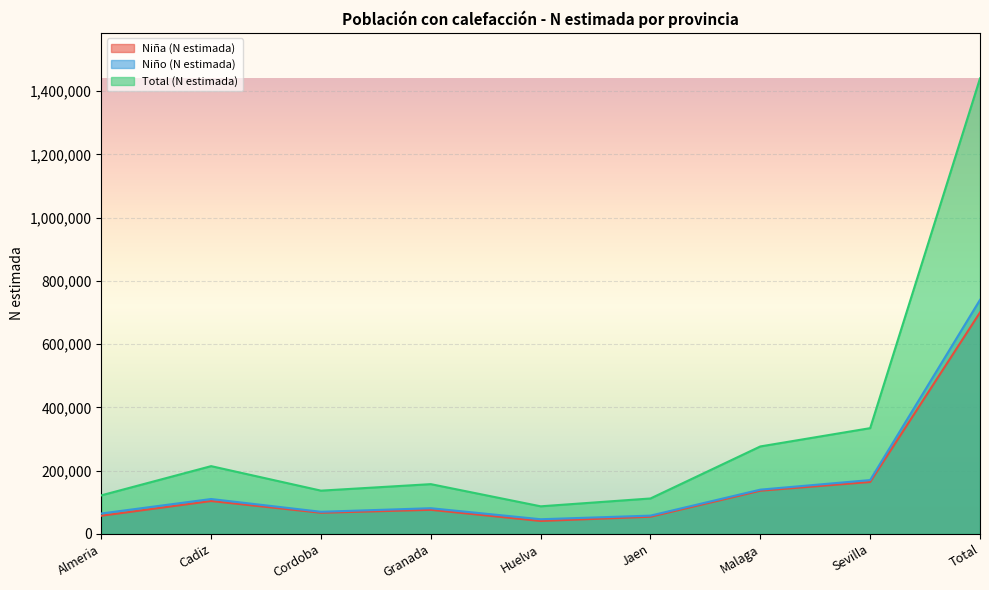

Which category has the highest value in the Total (N estimada) series?

Total